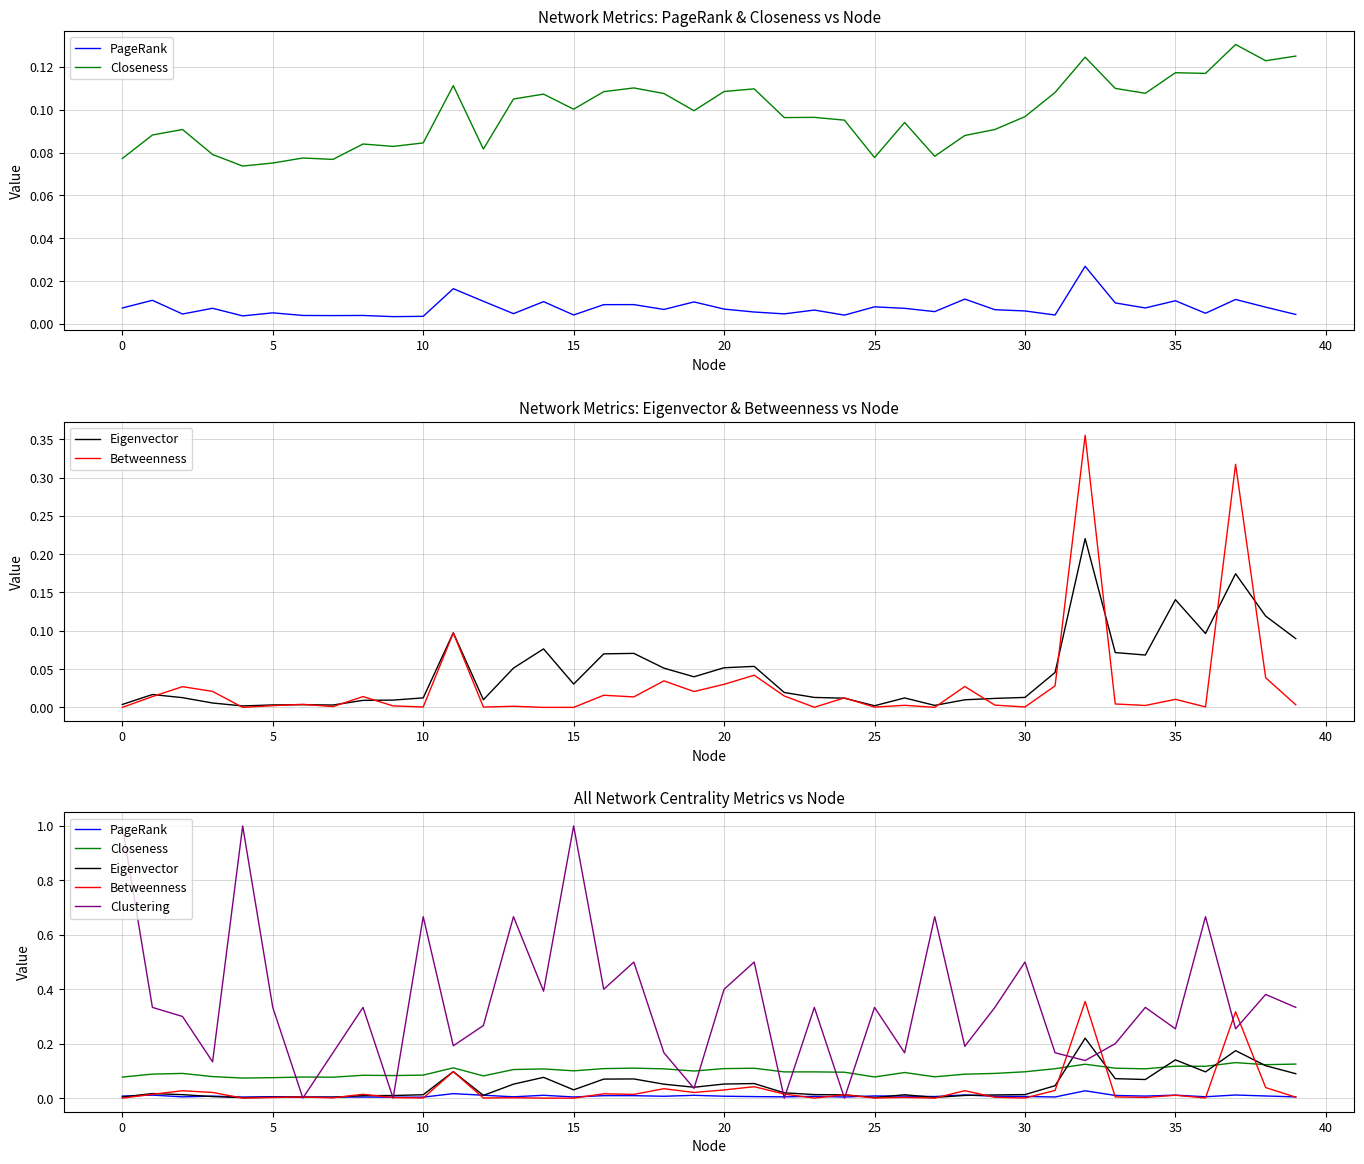

The value of Betweenness at 39 is 0.0. True or false?

True